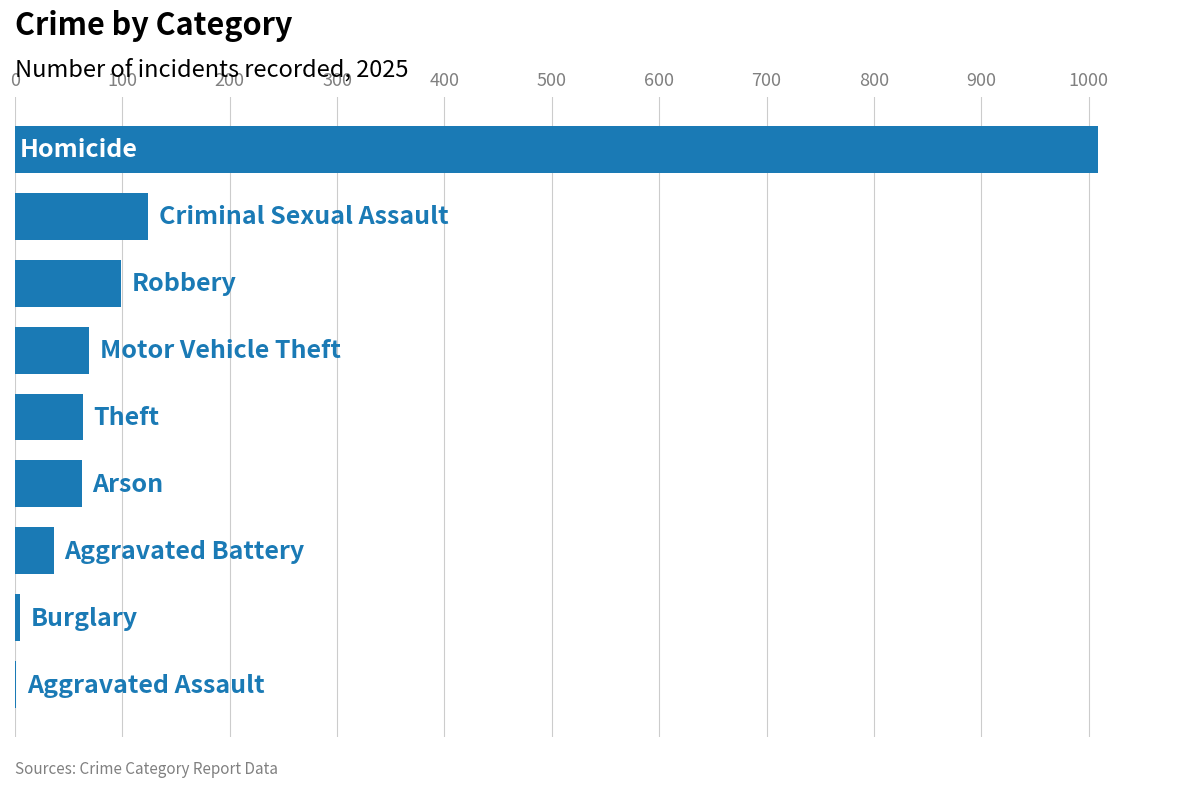

What is the sum of all values?

1468